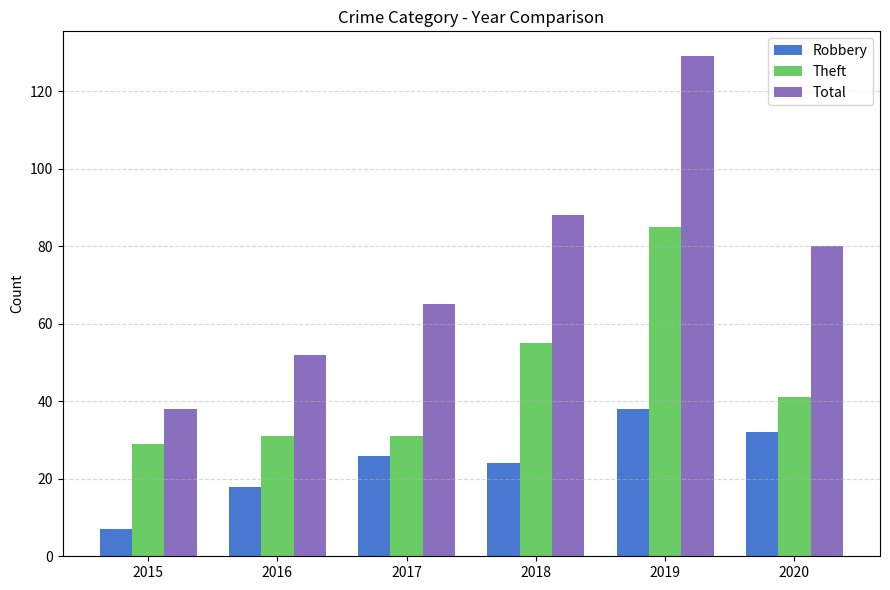

What is the sum of the Total values at 2018 and 2017?

153